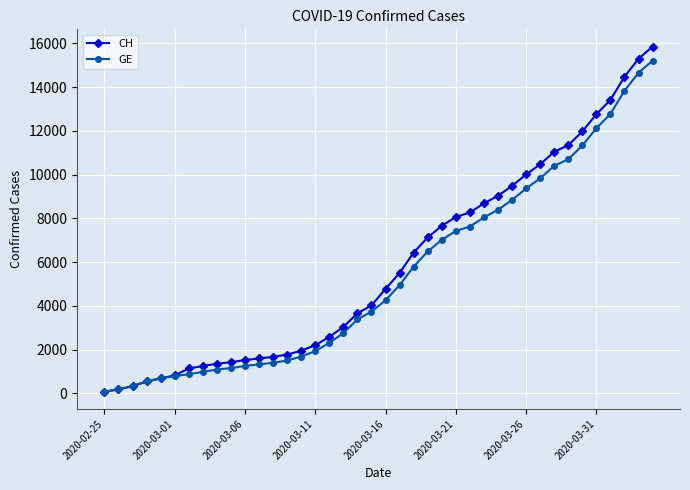

What is the greatest value displayed?

15850